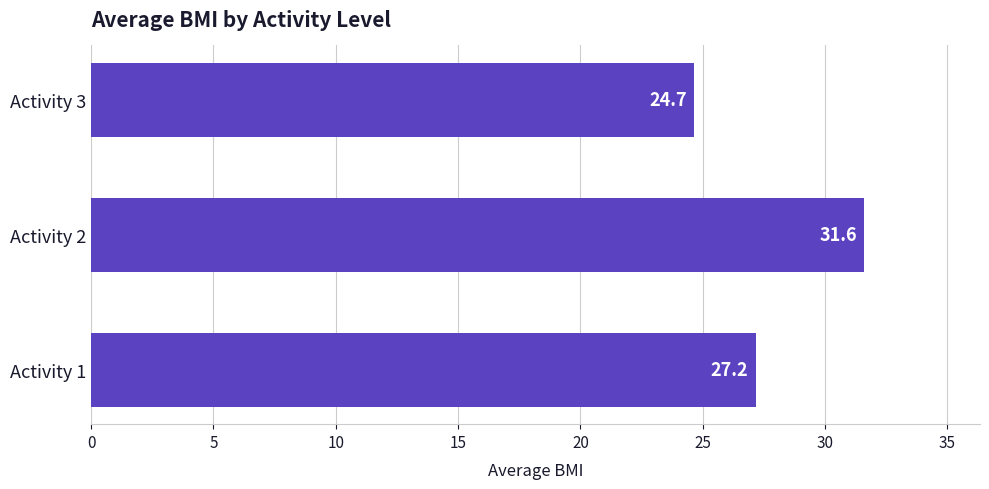

How many data points are above 27?

2